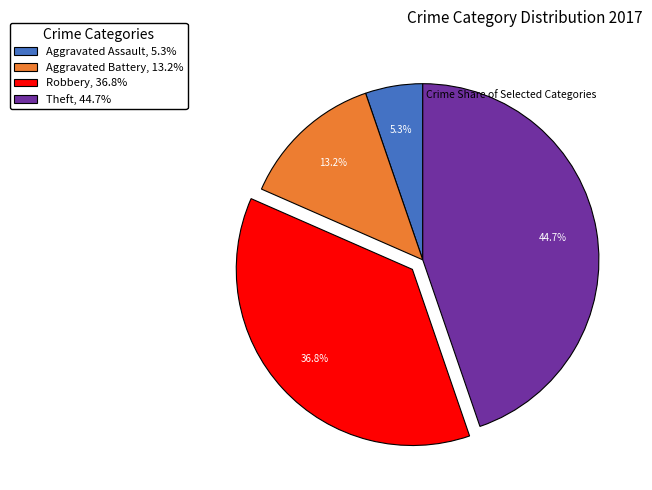

Do Aggravated Battery and Theft together represent more than half of the pie?

Yes